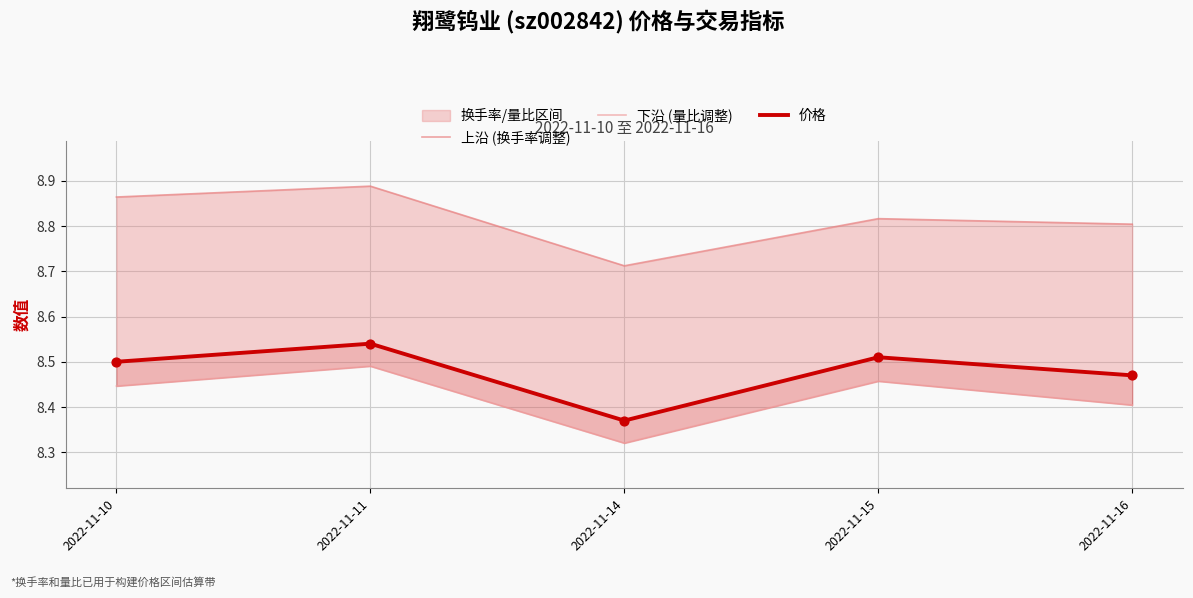

At which category is the sum across all series the highest?

2022-11-11